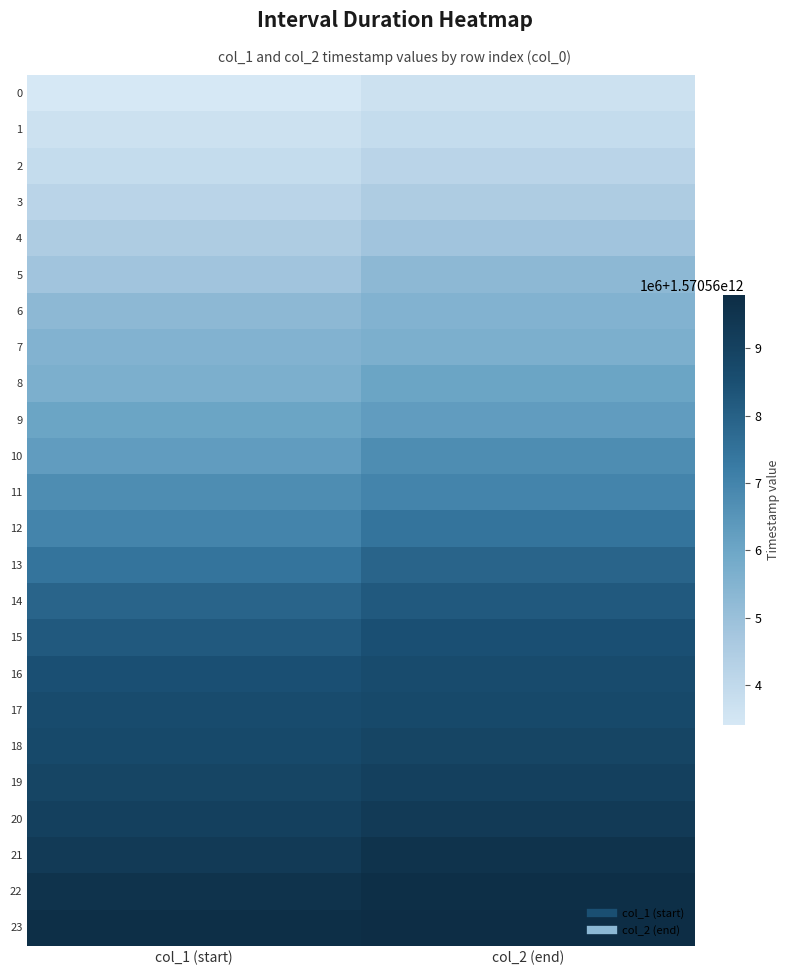

What is the total value across all series at col_2 (end)?

37693609199738